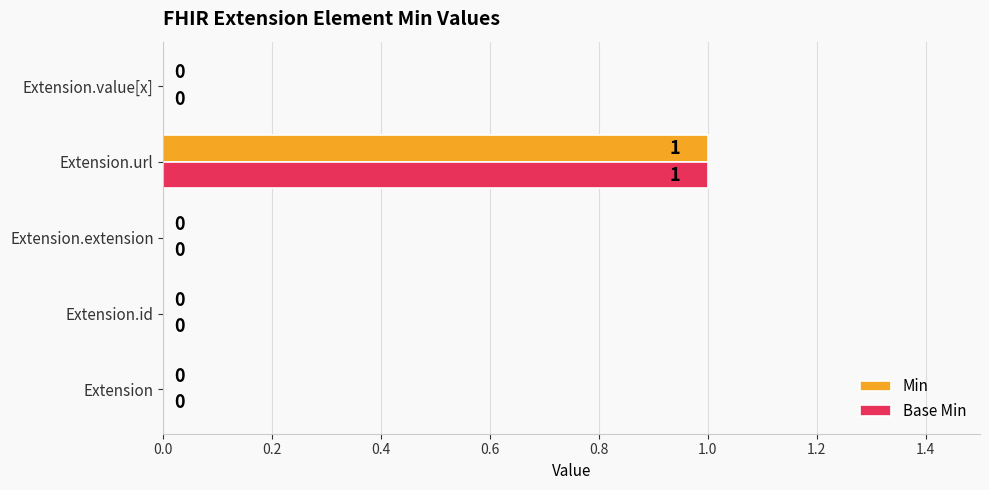

At which category is the sum across all series the highest?

Extension.url